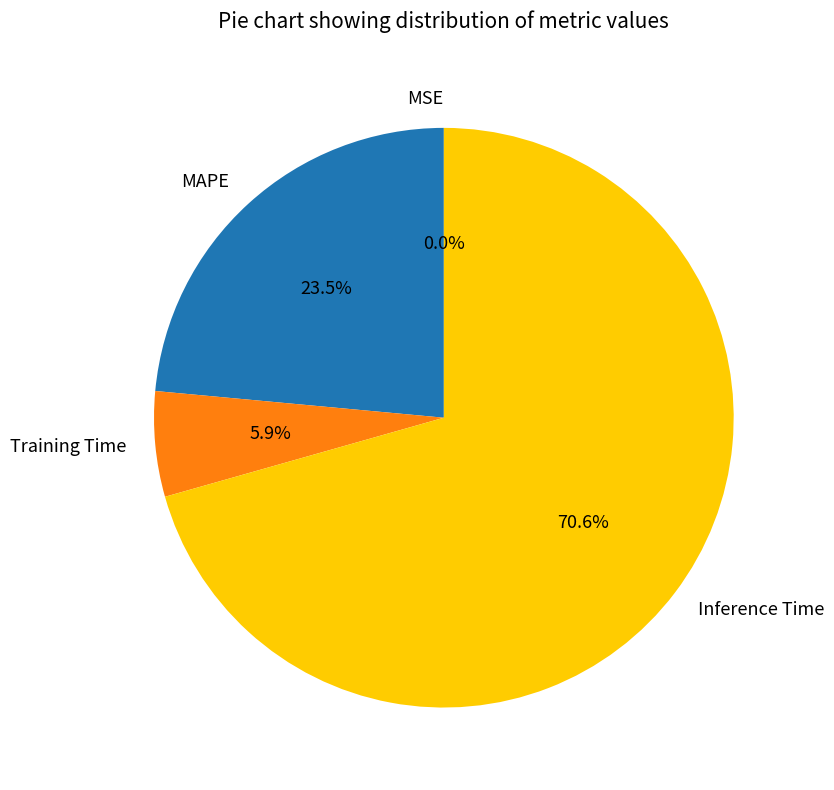

Does Training Time account for over 50% of the chart?

No